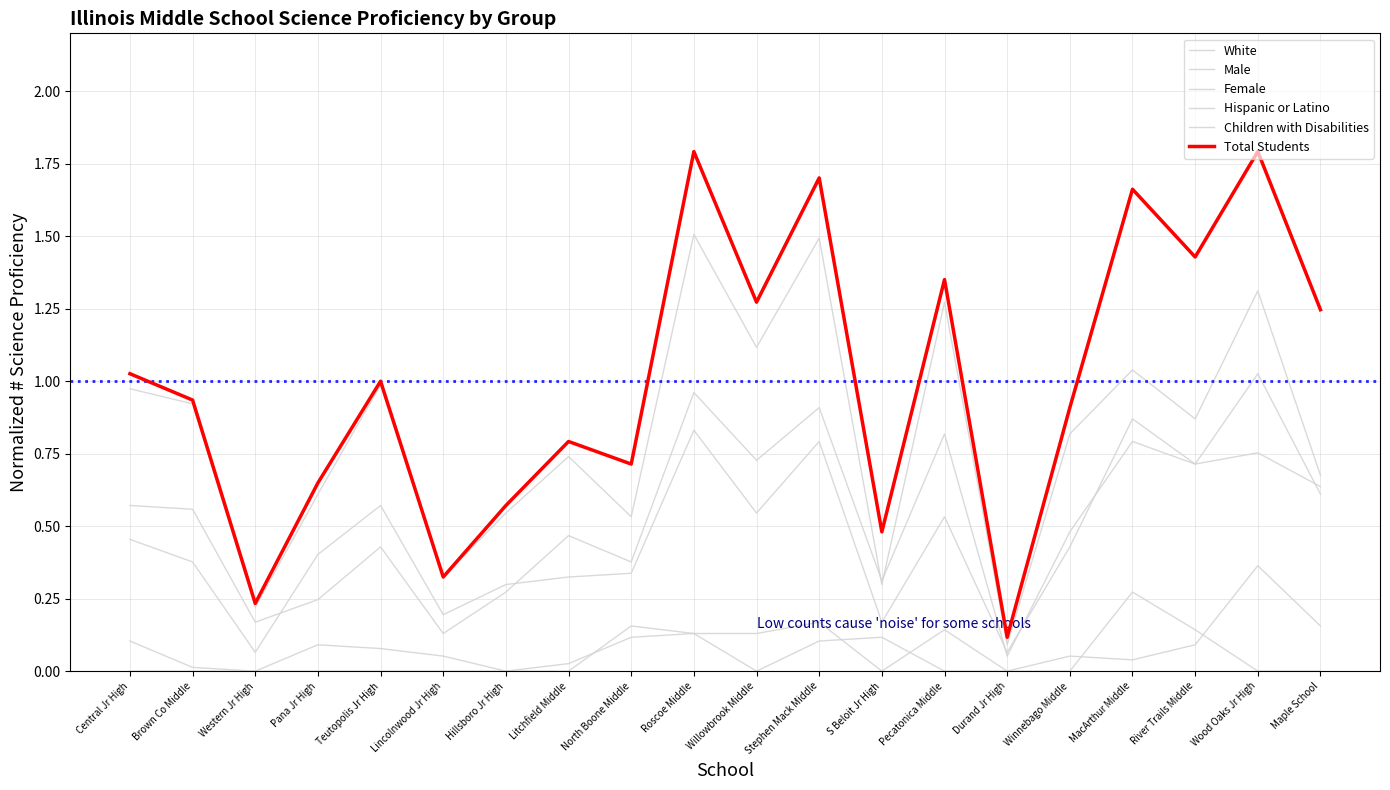

Does the chart display data point markers on the line(s)?

No